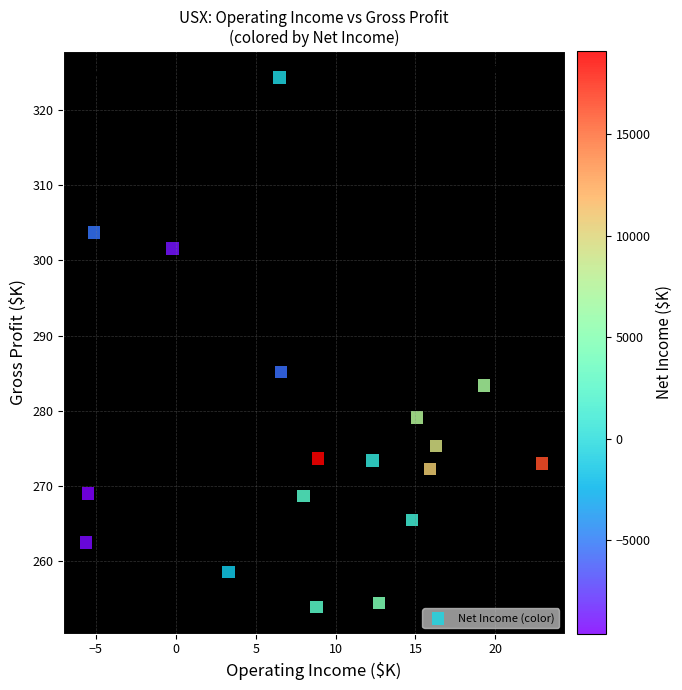

What Y value in the scatter plot is closest to 289?

285.2